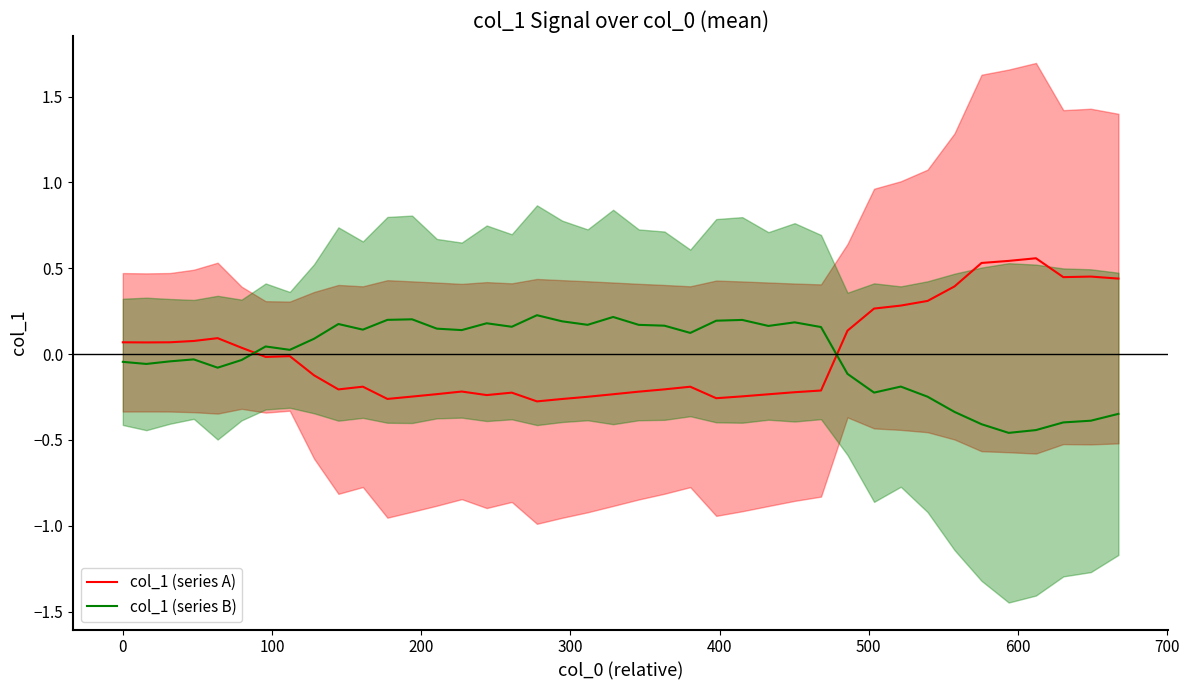

Which series ends up on top after the final intersection of col_1 (series A) and col_1 (series B)?

col_1 (series A)